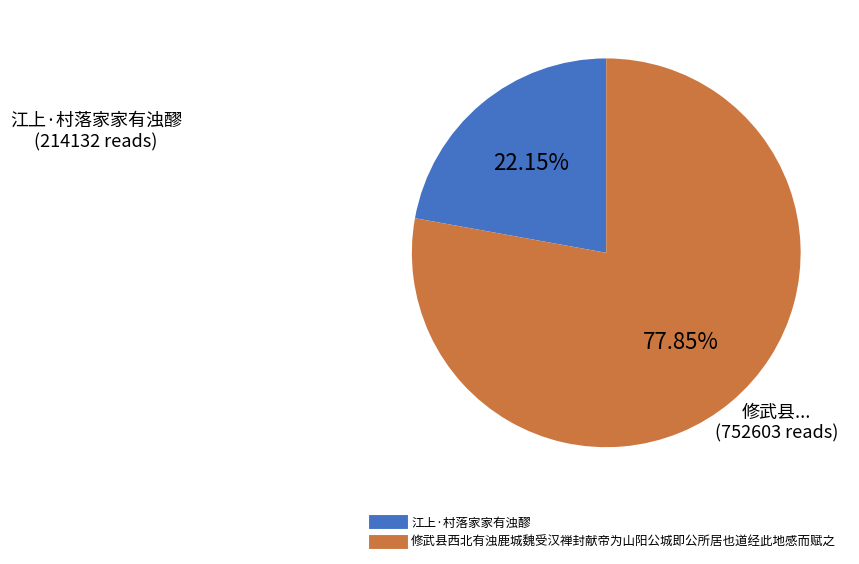

Is it true that 修武县西北有浊鹿城魏受汉禅封献帝为山阳公城即公所居也道经此地感而赋之 is 66% of the pie?

False